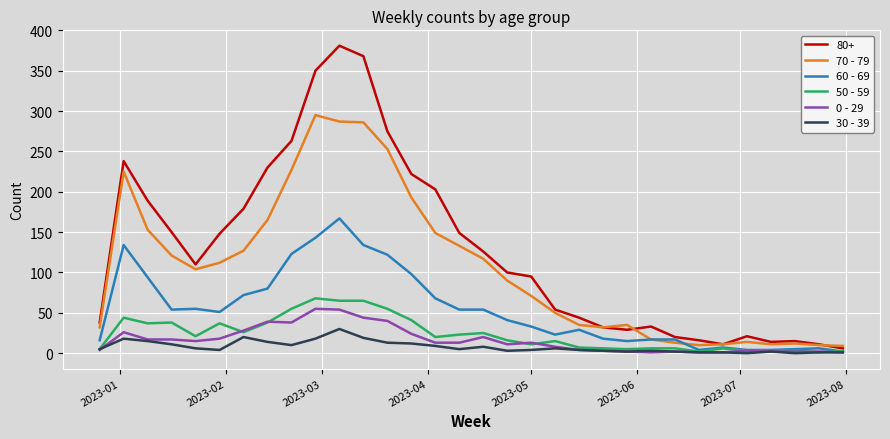

Which series has the largest total across all categories?

80+